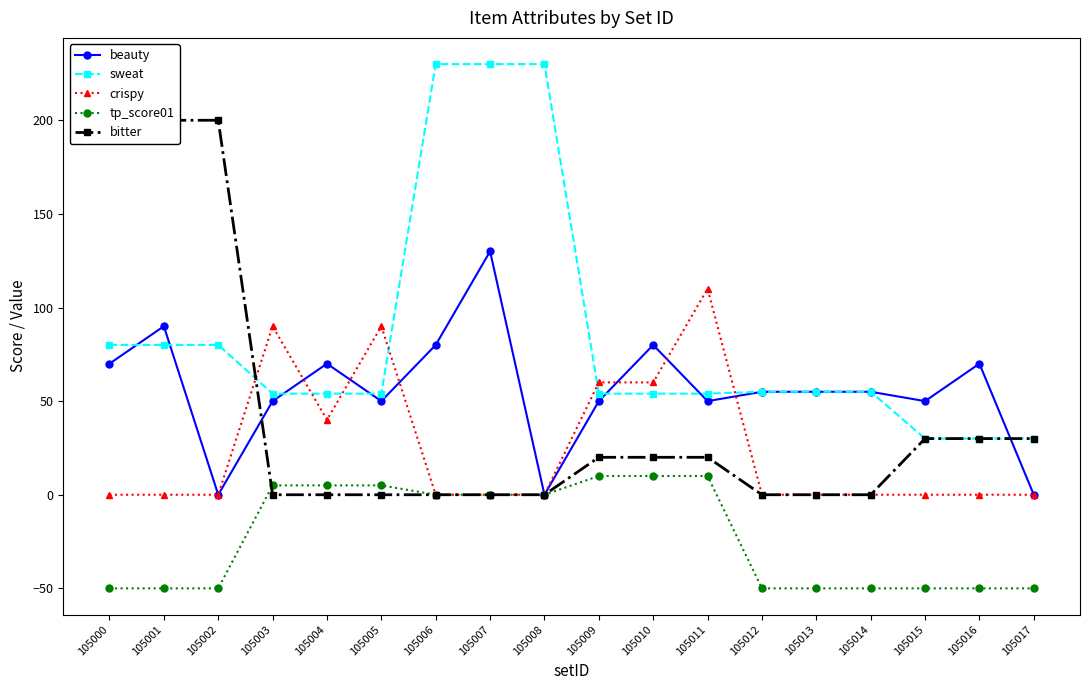

Reading right to left, list all the values displayed in this chart.

beauty: 105017=0	105016=70	105015=50	105014=55	105013=55	105012=55	105011=50	105010=80	105009=50	105008=0	105007=130	105006=80	105005=50	105004=70	105003=50	105002=0	105001=90	105000=70
sweat: 105017=30	105016=30	105015=30	105014=55	105013=55	105012=55	105011=54	105010=54	105009=54	105008=230	105007=230	105006=230	105005=54	105004=54	105003=54	105002=80	105001=80	105000=80
crispy: 105017=0	105016=0	105015=0	105014=0	105013=0	105012=0	105011=110	105010=60	105009=60	105008=0	105007=0	105006=0	105005=90	105004=40	105003=90	105002=0	105001=0	105000=0
tp_score01: 105017=-50	105016=-50	105015=-50	105014=-50	105013=-50	105012=-50	105011=10	105010=10	105009=10	105008=0	105007=0	105006=0	105005=5	105004=5	105003=5	105002=-50	105001=-50	105000=-50
bitter: 105017=30	105016=30	105015=30	105014=0	105013=0	105012=0	105011=20	105010=20	105009=20	105008=0	105007=0	105006=0	105005=0	105004=0	105003=0	105002=200	105001=200	105000=200